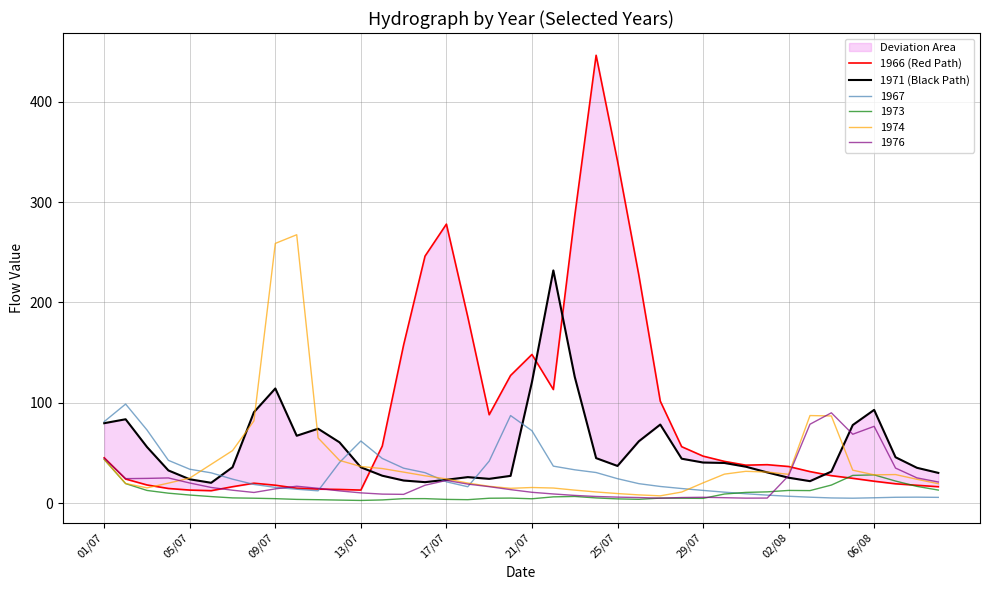

What is the highest value of the 1976 series?

90.0